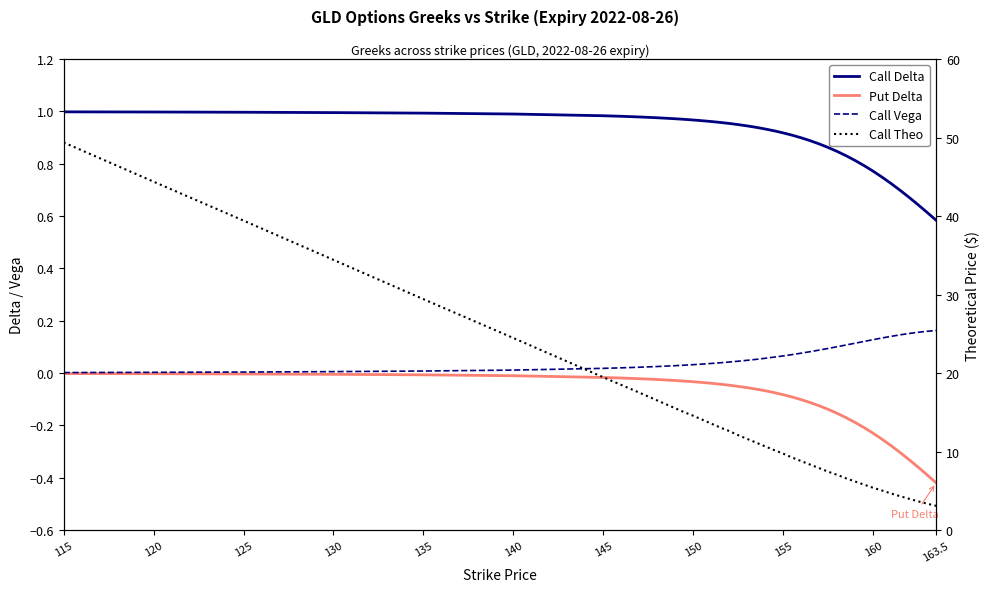

At which label does Call Vega reach its minimum?

115